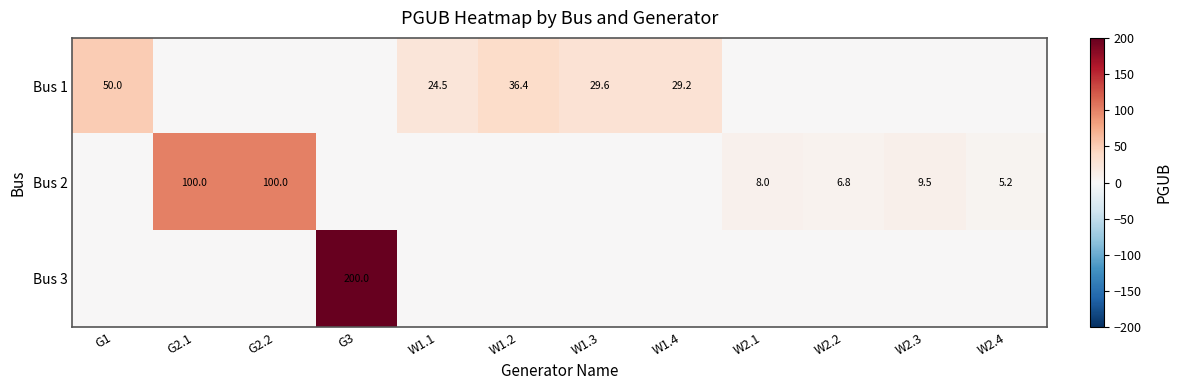

True or false: Bus 3 has a value of 200.0 at G3.

True